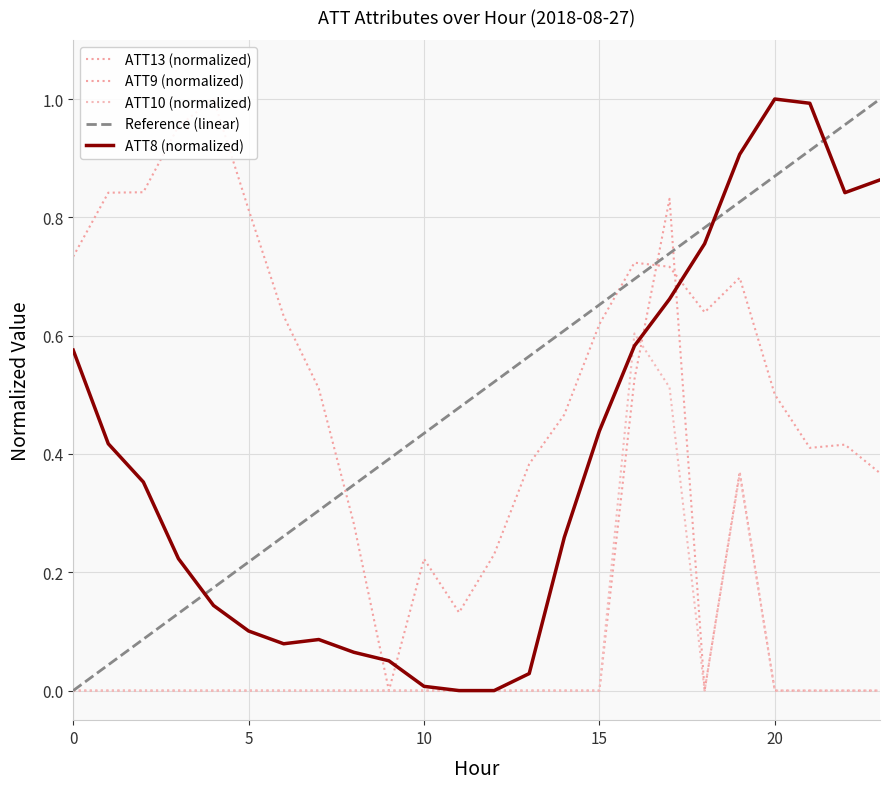

Reading right to left, list all the values displayed in this chart.

ATT13 (normalized): 0.4	0.4	0.4	0.5	0.7	0.6	0.7	0.7	0.6	0.5	0.4	0.2	0.1	0.2	0.0	0.3	0.5	0.6	0.8	1.0	1.0	0.8	0.8	0.7
ATT9 (normalized): 0.0	0.0	0.0	0.0	0.4	0.0	0.8	0.5	0.0	0.0	0.0	0.0	0.0	0.0	0.0	0.0	0.0	0.0	0.0	0.0	0.0	0.0	0.0	0.0
ATT10 (normalized): 0.0	0.0	0.0	0.0	0.4	0.0	0.5	0.6	0.0	0.0	0.0	0.0	0.0	0.0	0.0	0.0	0.0	0.0	0.0	0.0	0.0	0.0	0.0	0.0
Reference (linear): 1.0	1.0	0.9	0.9	0.8	0.8	0.7	0.7	0.7	0.6	0.6	0.5	0.5	0.4	0.4	0.3	0.3	0.3	0.2	0.2	0.1	0.1	0.0	0.0
ATT8 (normalized): 0.9	0.8	1.0	1.0	0.9	0.8	0.7	0.6	0.4	0.3	0.0	0.0	0.0	0.0	0.1	0.1	0.1	0.1	0.1	0.1	0.2	0.4	0.4	0.6